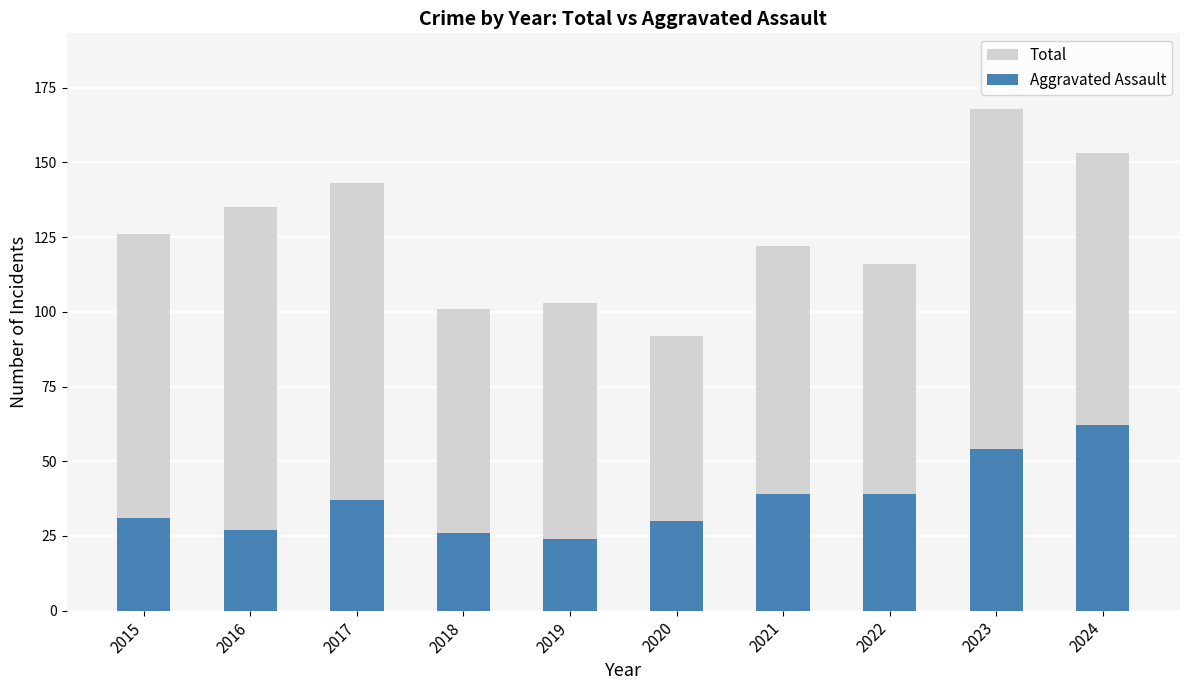

Reading left to right, extract all data points from this chart.

Total: 126	135	143	101	103	92	122	116	168	153
Aggravated Assault: 31	27	37	26	24	30	39	39	54	62